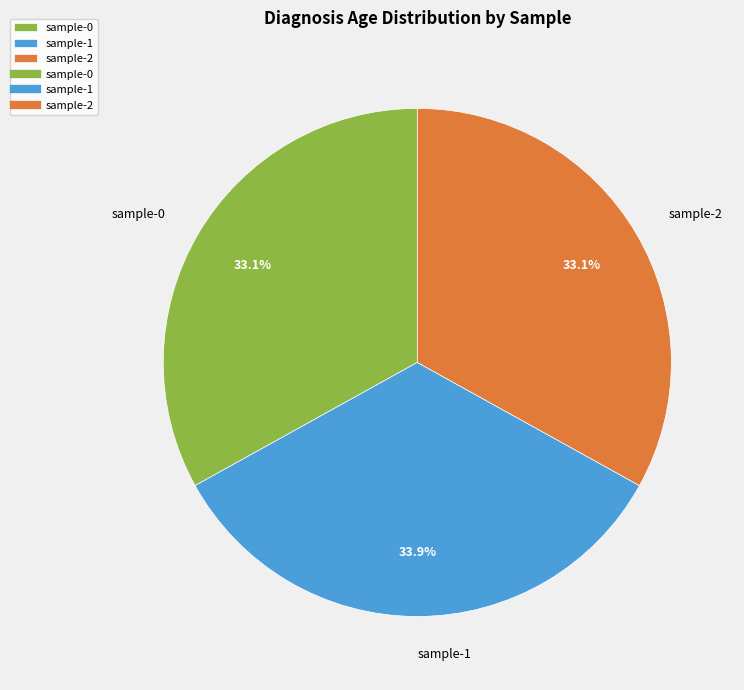

What percentage is the sample-2 slice, to the nearest percent?

33%